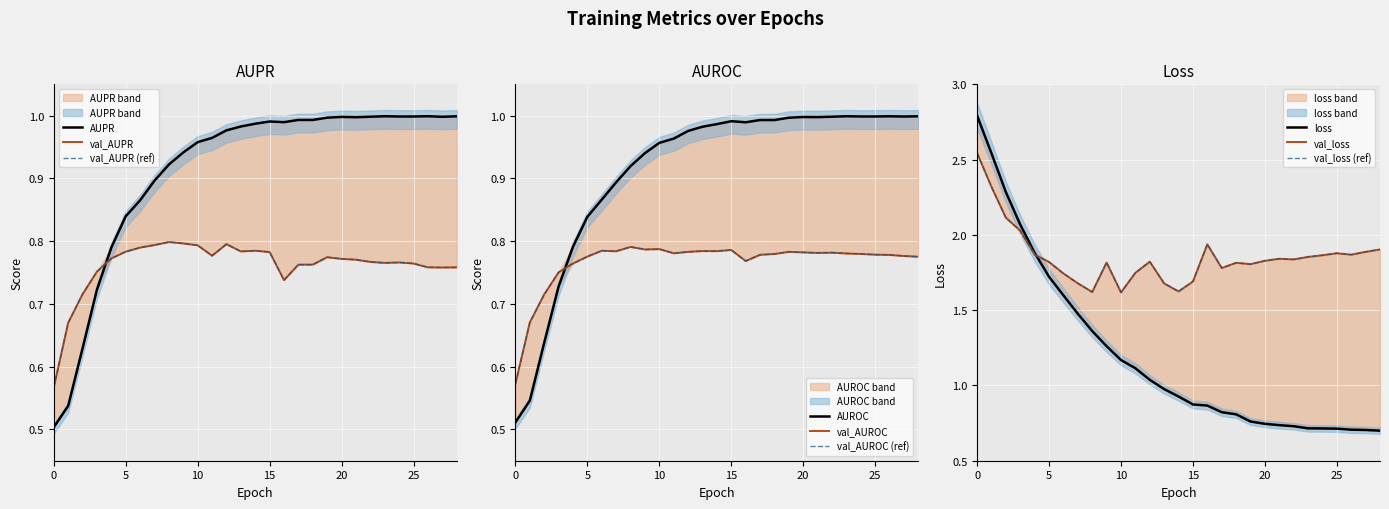

Reading left to right, what are all the values shown in this chart?

AUPR: 0.5	0.5	0.6	0.7	0.8	0.8	0.9	0.9	0.9	0.9	1.0	1.0	1.0	1.0	1.0	1.0	1.0	1.0	1.0	1.0	1.0	1.0	1.0	1.0	1.0	1.0	1.0	1.0	1.0
AUROC: 0.5	0.5	0.6	0.7	0.8	0.8	0.9	0.9	0.9	0.9	1.0	1.0	1.0	1.0	1.0	1.0	1.0	1.0	1.0	1.0	1.0	1.0	1.0	1.0	1.0	1.0	1.0	1.0	1.0
loss: 2.8	2.5	2.3	2.1	1.9	1.7	1.6	1.5	1.4	1.3	1.2	1.1	1.0	1.0	0.9	0.9	0.9	0.8	0.8	0.8	0.7	0.7	0.7	0.7	0.7	0.7	0.7	0.7	0.7
val_AUPR: 0.6	0.7	0.7	0.8	0.8	0.8	0.8	0.8	0.8	0.8	0.8	0.8	0.8	0.8	0.8	0.8	0.7	0.8	0.8	0.8	0.8	0.8	0.8	0.8	0.8	0.8	0.8	0.8	0.8
val_AUROC: 0.6	0.7	0.7	0.8	0.8	0.8	0.8	0.8	0.8	0.8	0.8	0.8	0.8	0.8	0.8	0.8	0.8	0.8	0.8	0.8	0.8	0.8	0.8	0.8	0.8	0.8	0.8	0.8	0.8
val_loss: 2.5	2.3	2.1	2.0	1.9	1.8	1.7	1.7	1.6	1.8	1.6	1.7	1.8	1.7	1.6	1.7	1.9	1.8	1.8	1.8	1.8	1.8	1.8	1.9	1.9	1.9	1.9	1.9	1.9